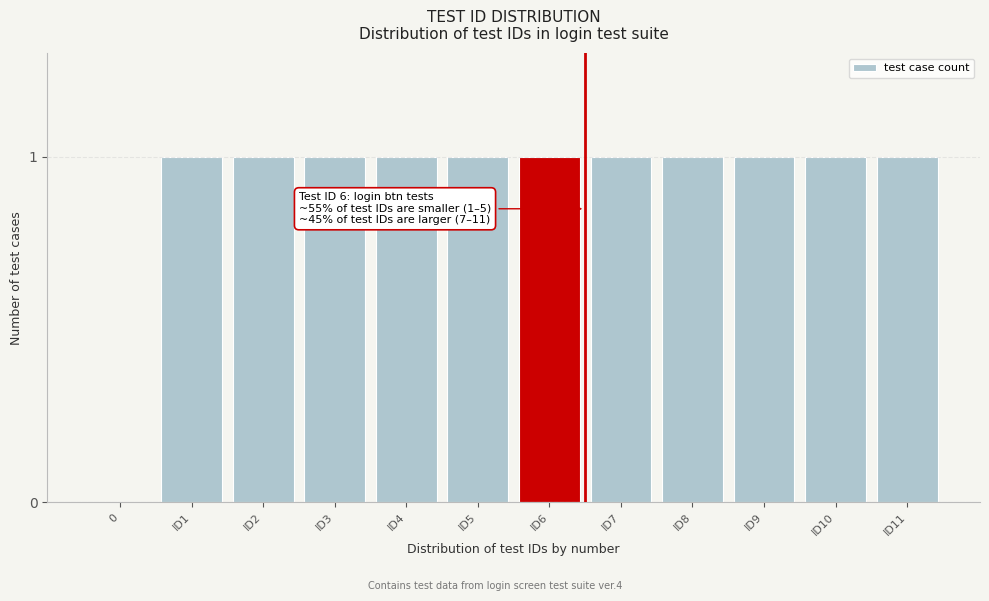

Reading right to left, extract all data points from this chart.

ID11=1	ID10=1	ID9=1	ID8=1	ID7=1	ID6=1	ID5=1	ID4=1	ID3=1	ID2=1	ID1=1	0=0